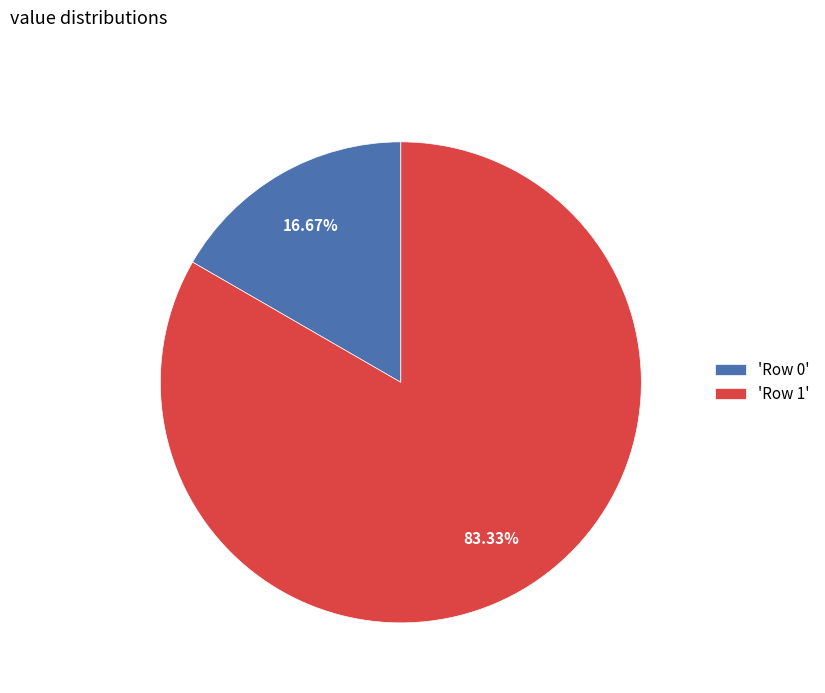

What is the smallest slice in the pie chart?

'Row 0'